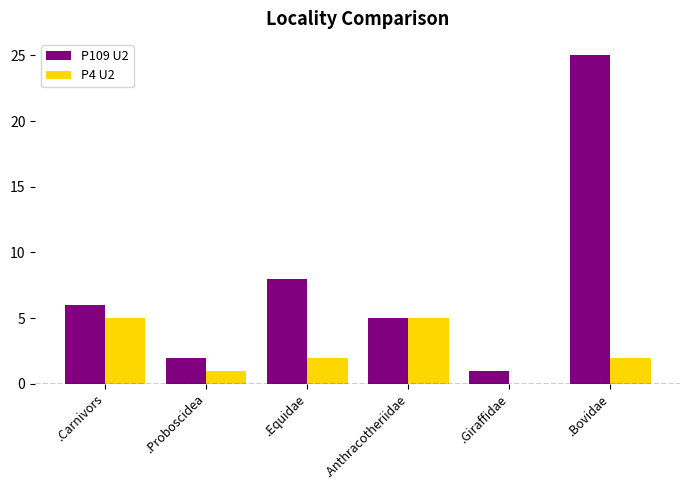

What is the sum of all P109 U2 values?

47